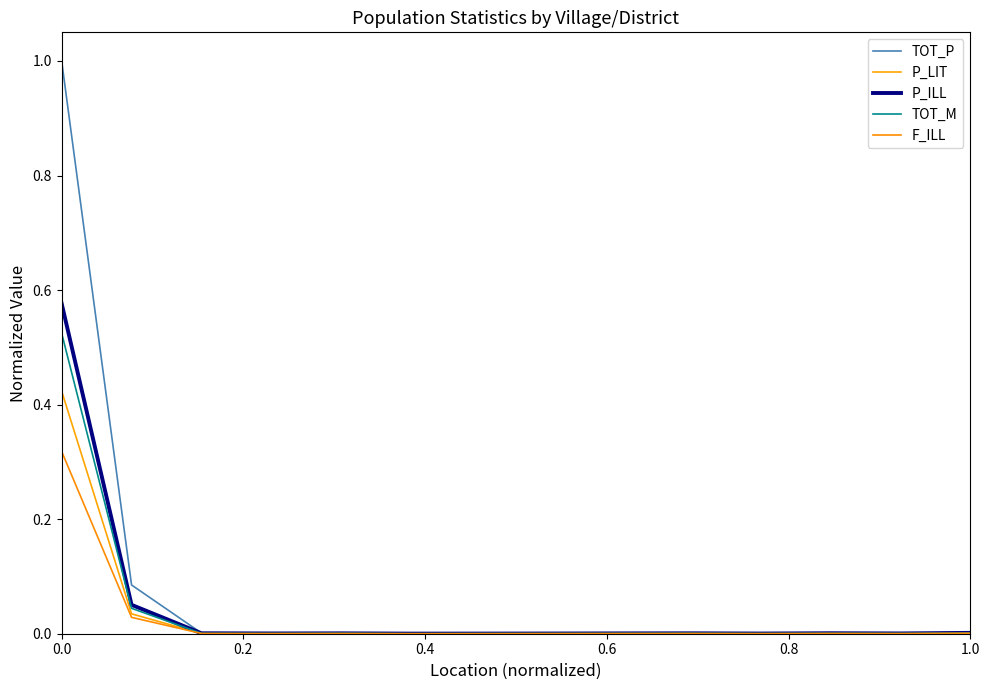

Does the chart have visible grid lines?

No